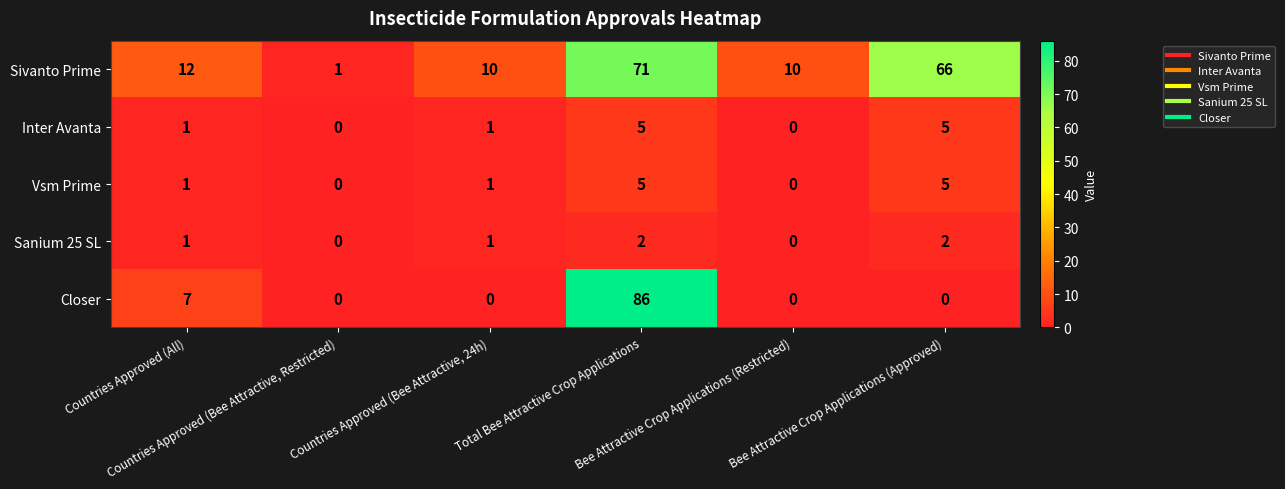

How many positive values does the Vsm Prime series have?

4